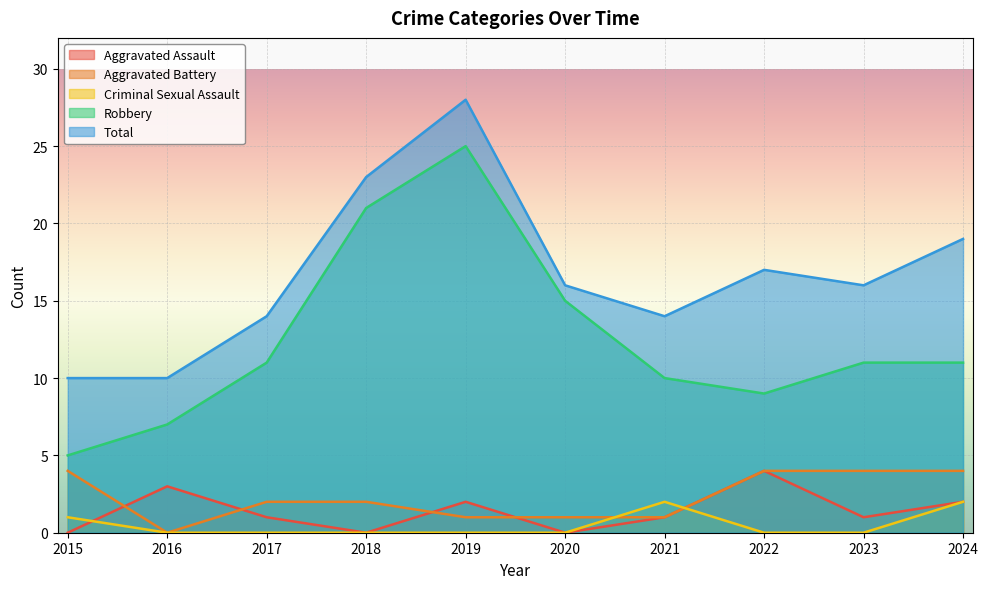

What is the difference between the maximum and minimum values in the Robbery series?

20